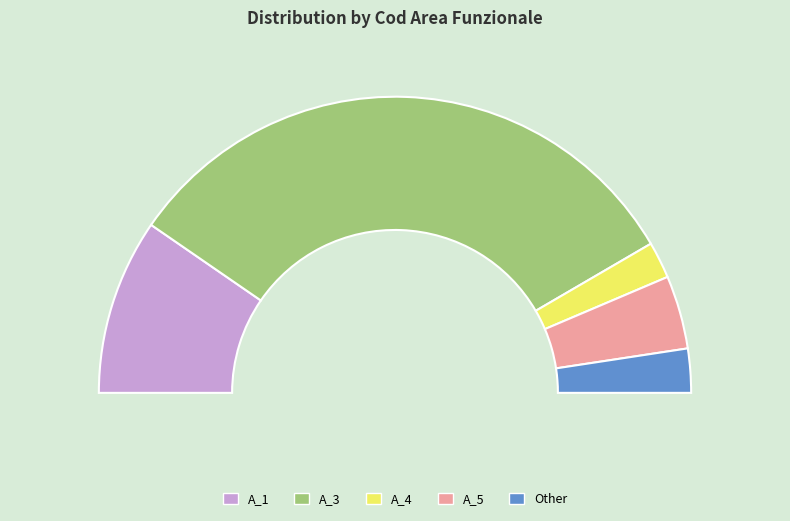

To the nearest percent, what is the difference between the A_3 and A_4 slice percentages?

63%